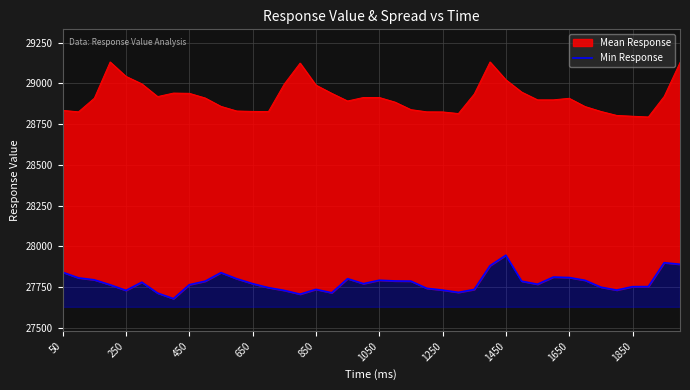

What is the average value?

27779.4